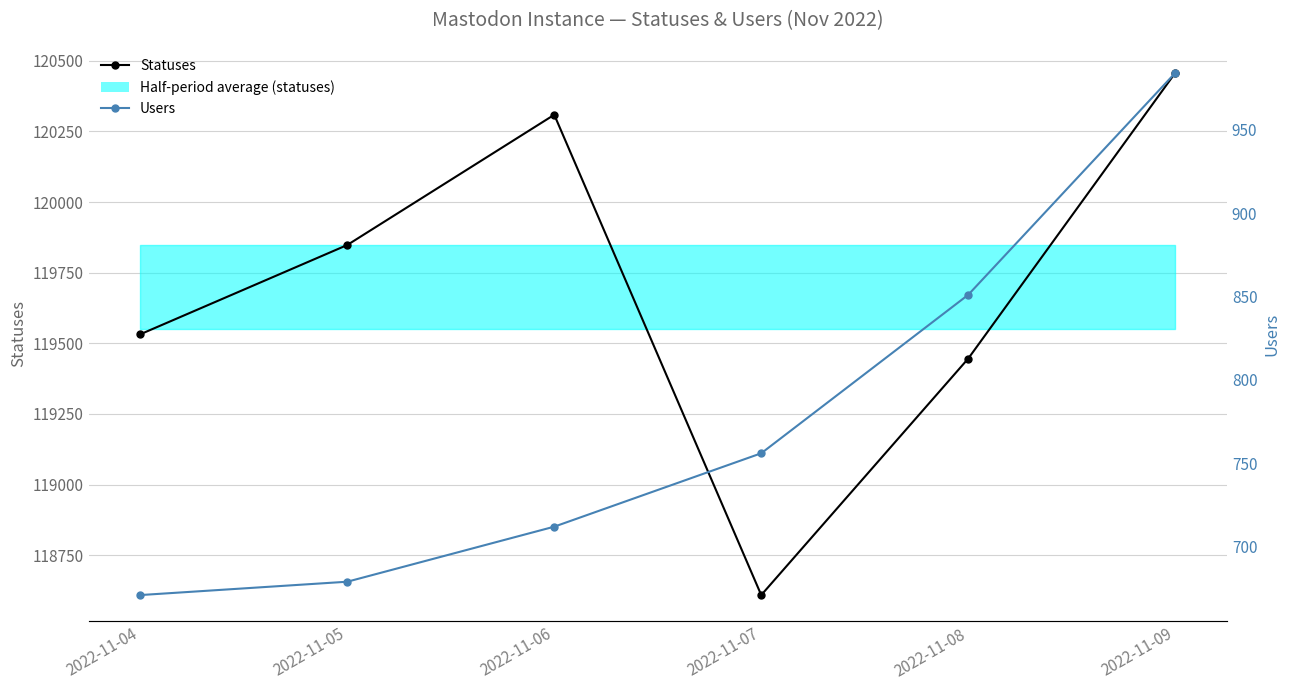

Count the number of data series in this chart.

2